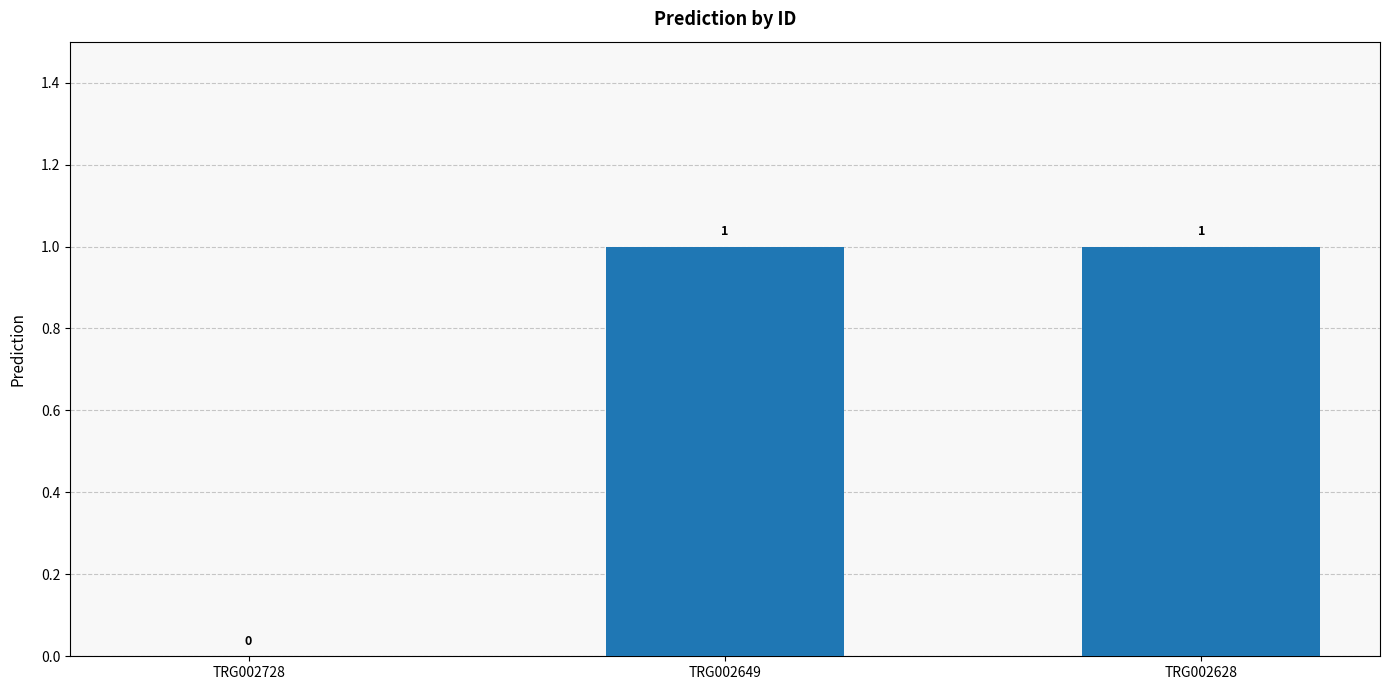

How many series are shown in this chart?

1